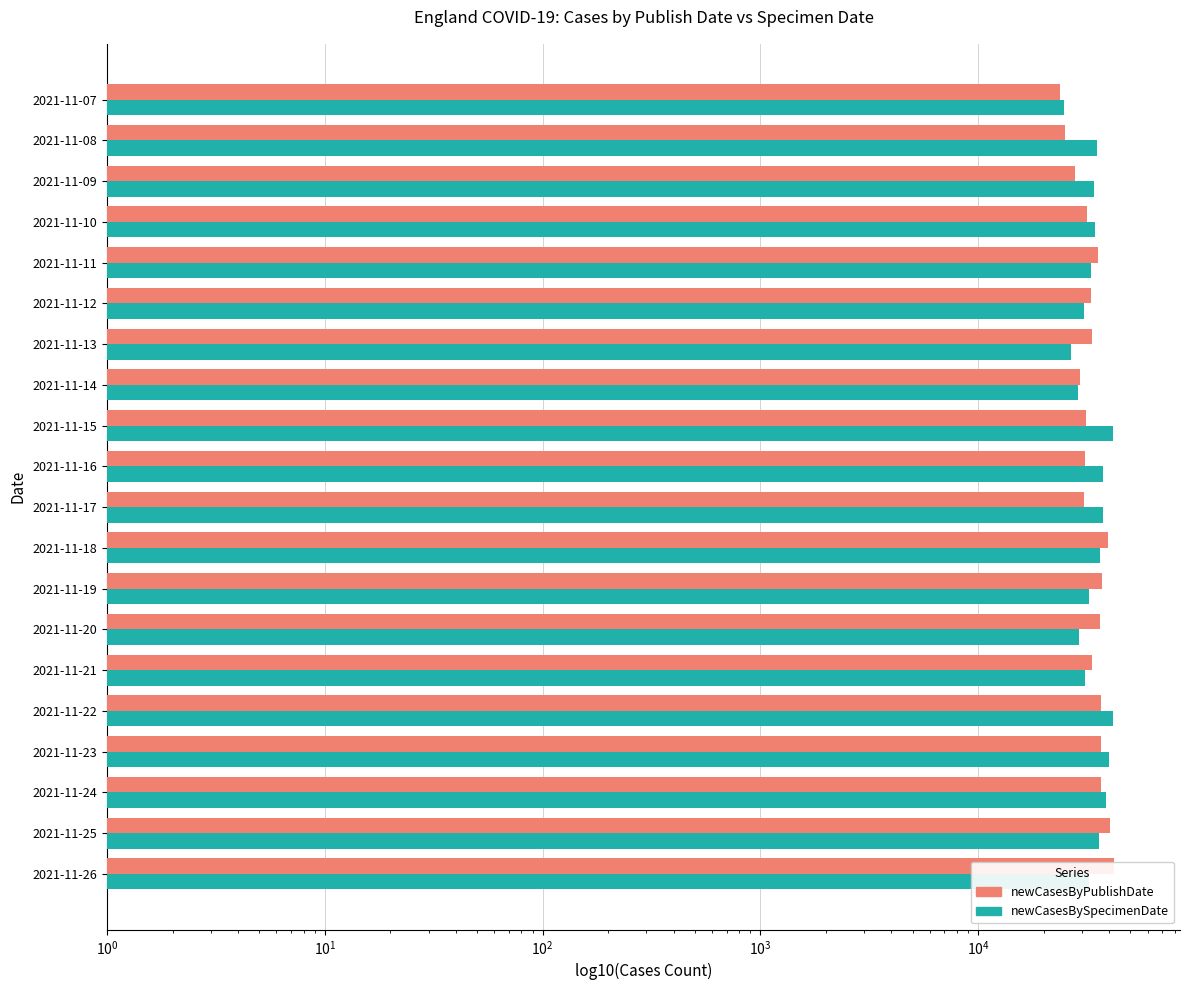

At 2021-11-14, list the series in order from smallest to largest.

newCasesBySpecimenDate, newCasesByPublishDate